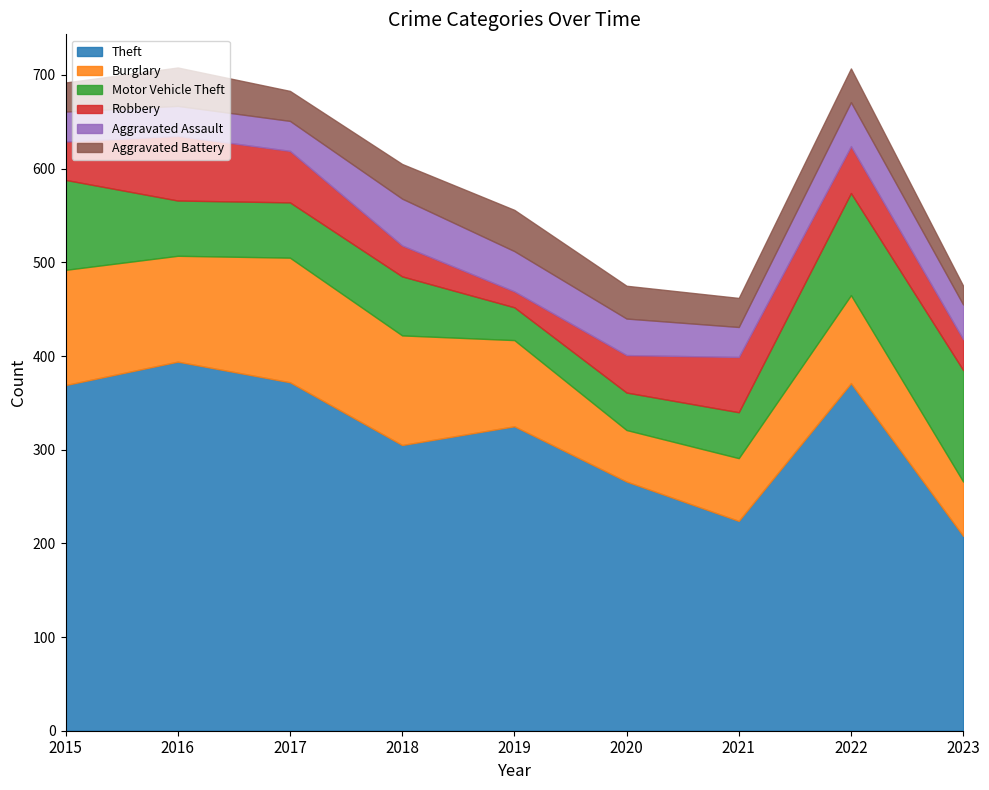

Is it true that Aggravated Assault equals 85 at 2018?

False